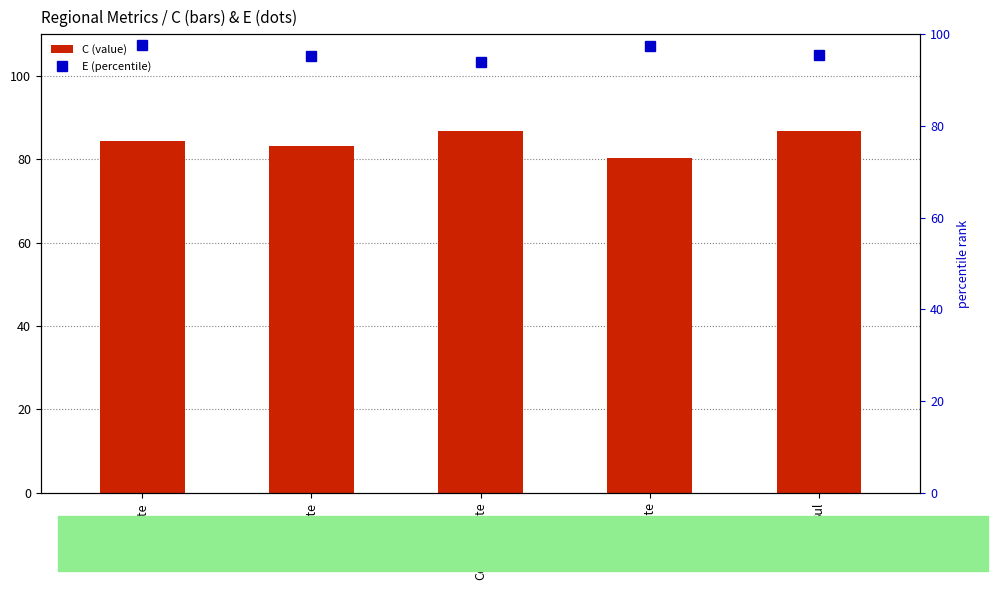

What is the approximate value of E at Sudeste?

97.4